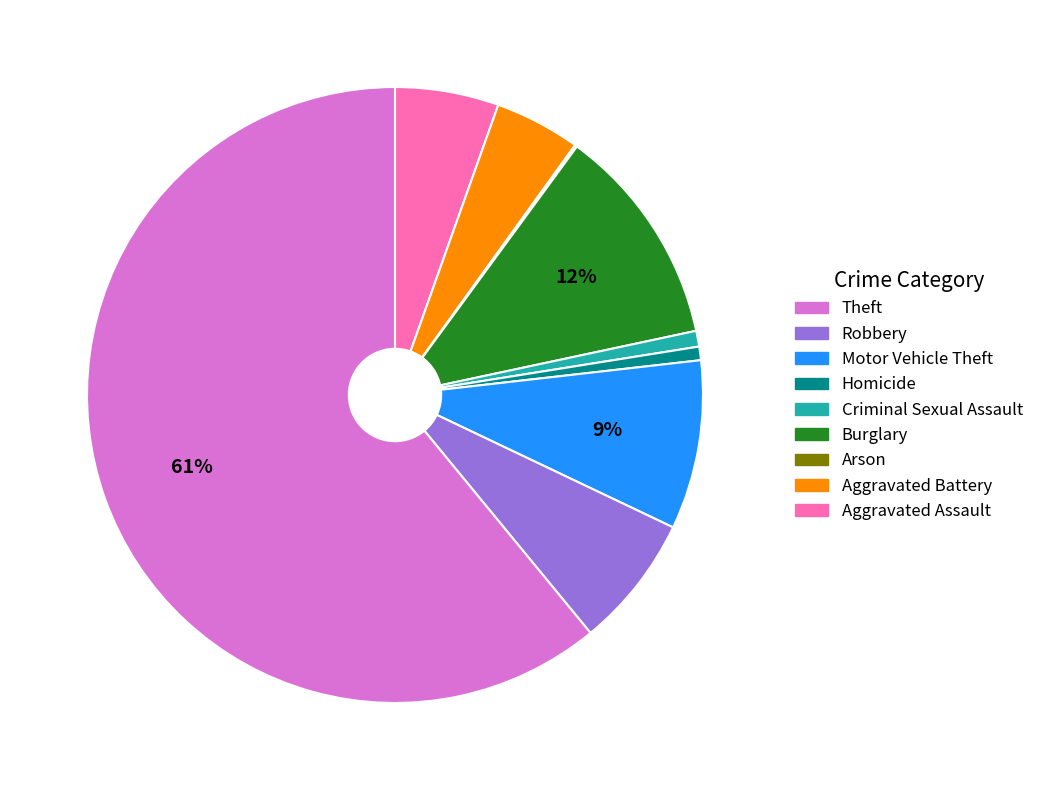

To the nearest percent, what is the difference between the largest and smallest slice percentages?

61%